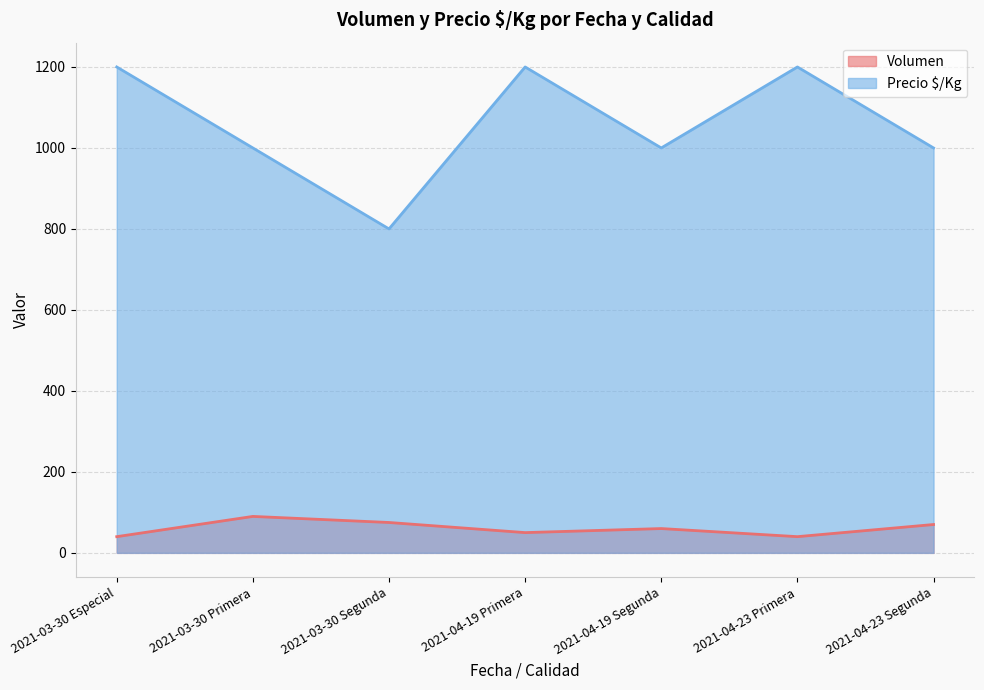

At how many categories does at least one series exceed 671?

7